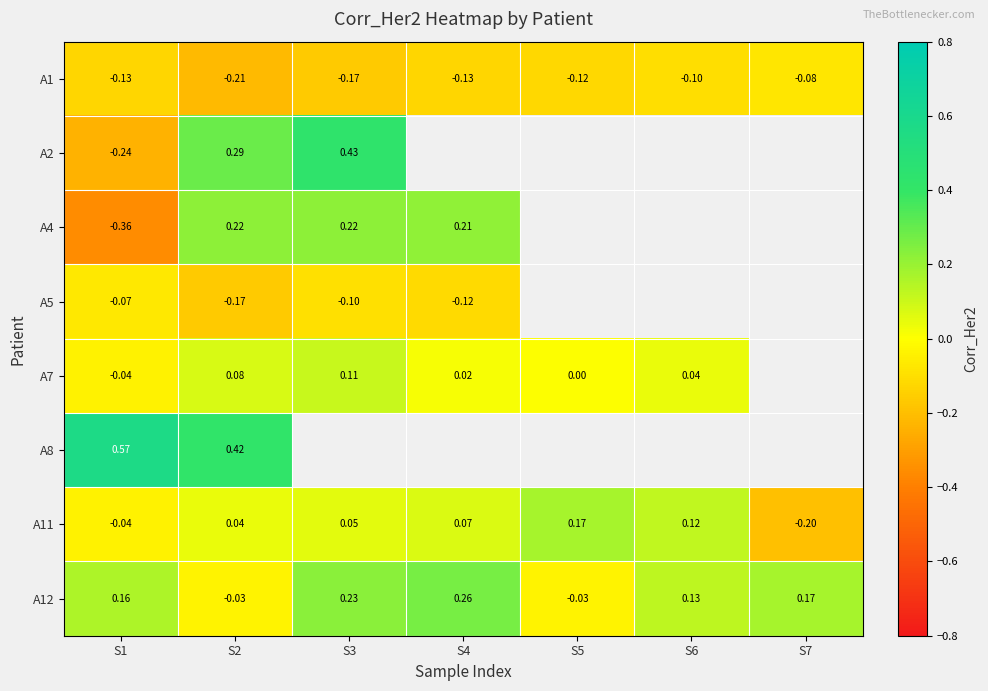

What is the difference between the highest and lowest values at S5?

0.3